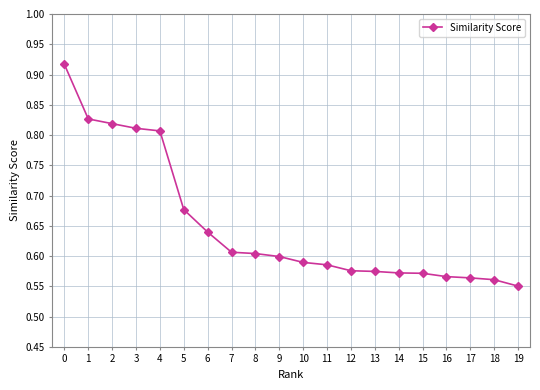

What is the sum of all values?

13.0